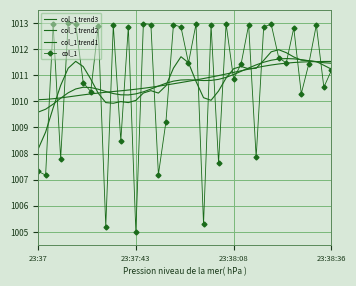

Which category has the highest value across all series?

4